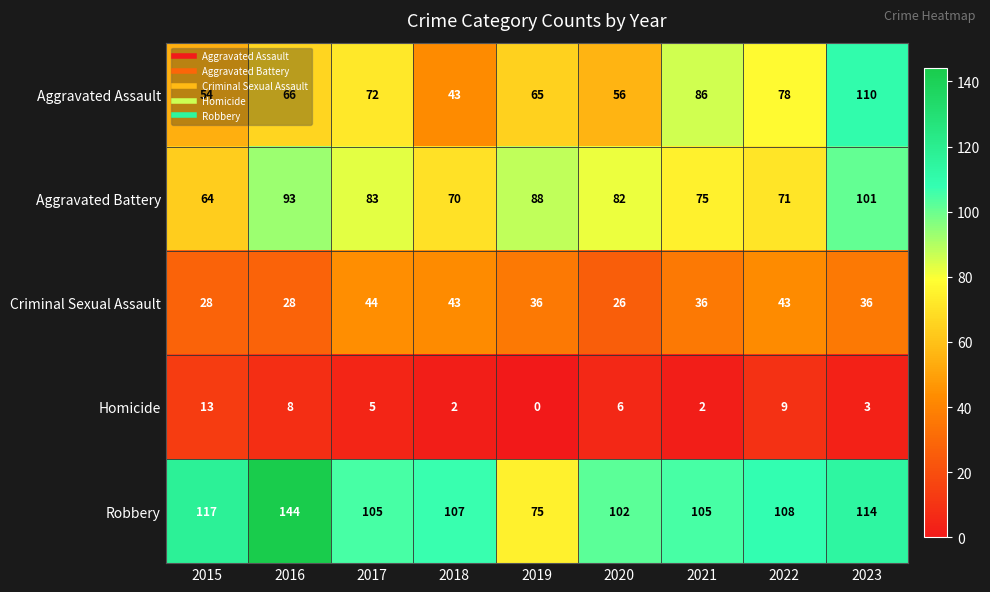

True or false: Aggravated Battery has a value of 49 at 2016.

False